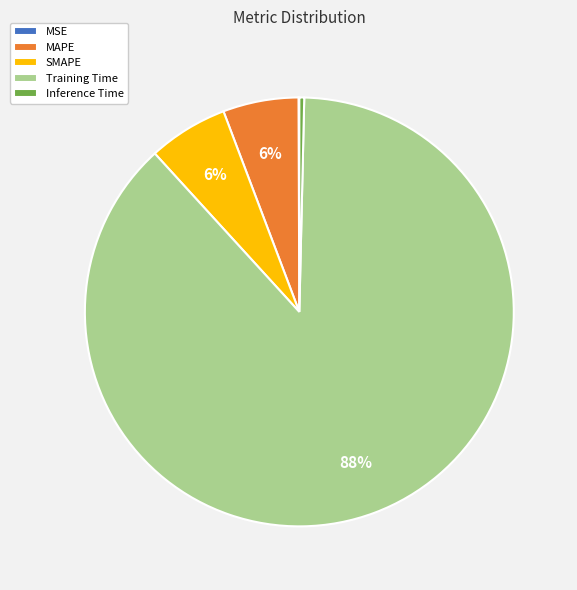

The Training Time slice represents 88% of the pie. True or false?

True